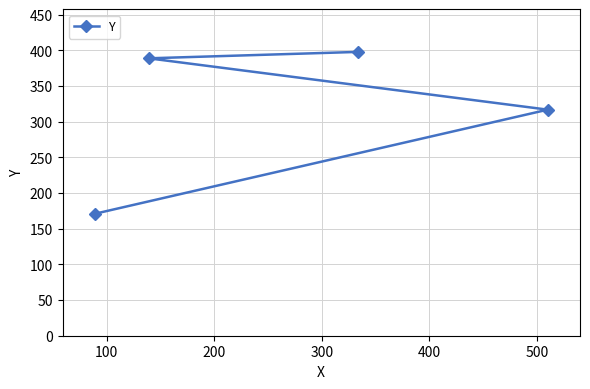

Reading left to right, transcribe all the data shown in this chart.

171	389	398	317